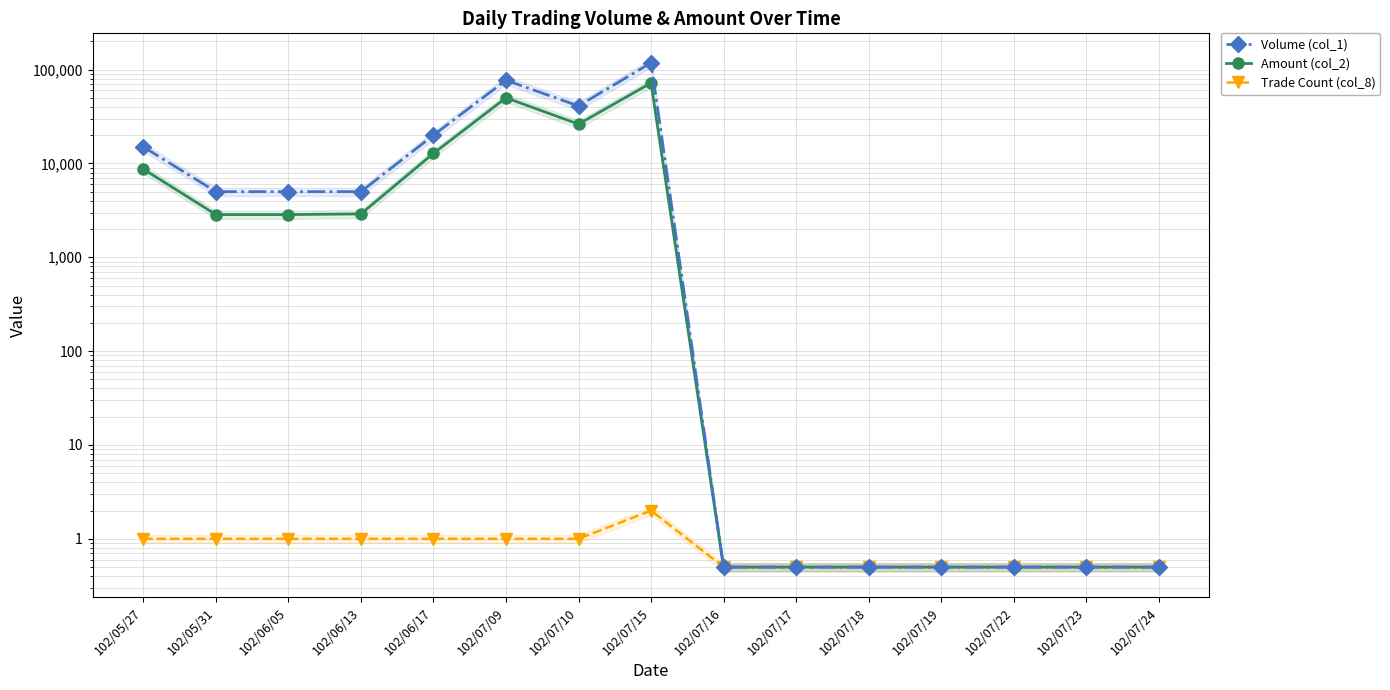

Reading left to right, extract all data points from this chart.

Volume (col_1): 102/05/27=15000.0	102/05/31=5000.0	102/06/05=5000.0	102/06/13=5000.0	102/06/17=20000.0	102/07/09=77000.0	102/07/10=41000.0	102/07/15=118000.0	102/07/16=0.5	102/07/17=0.5	102/07/18=0.5	102/07/19=0.5	102/07/22=0.5	102/07/23=0.5	102/07/24=0.5
Amount (col_2): 102/05/27=8700.0	102/05/31=2850.0	102/06/05=2850.0	102/06/13=2900.0	102/06/17=12800.0	102/07/09=50050.0	102/07/10=26240.0	102/07/15=71980.0	102/07/16=0.5	102/07/17=0.5	102/07/18=0.5	102/07/19=0.5	102/07/22=0.5	102/07/23=0.5	102/07/24=0.5
Trade Count (col_8): 102/05/27=1.0	102/05/31=1.0	102/06/05=1.0	102/06/13=1.0	102/06/17=1.0	102/07/09=1.0	102/07/10=1.0	102/07/15=2.0	102/07/16=0.5	102/07/17=0.5	102/07/18=0.5	102/07/19=0.5	102/07/22=0.5	102/07/23=0.5	102/07/24=0.5